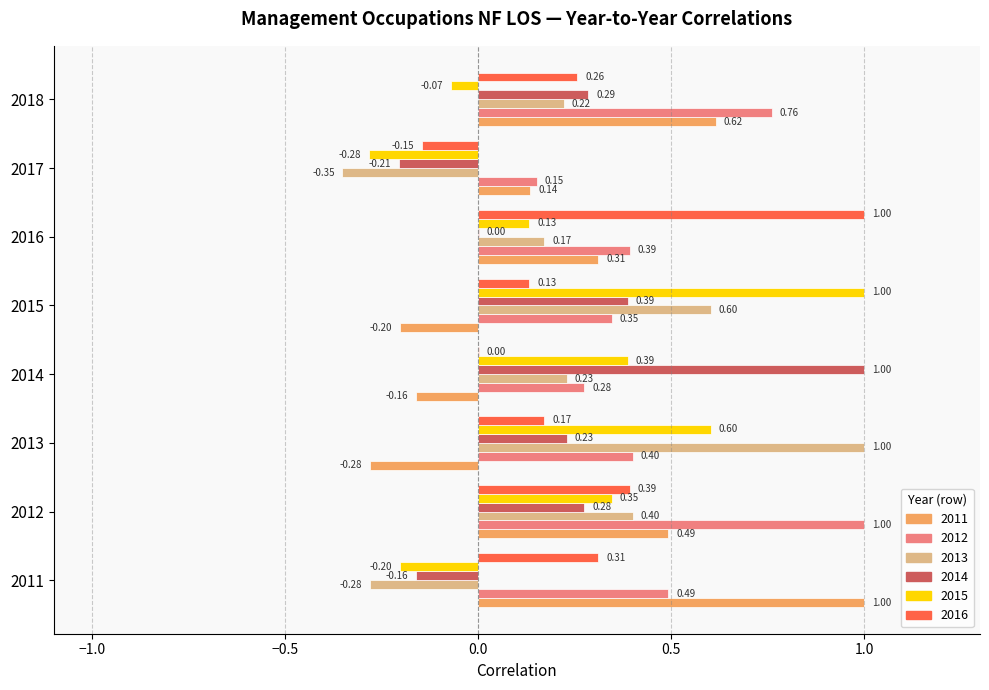

Is the value of 2014 at 2011 greater than the value of 2011 at 2018?

No